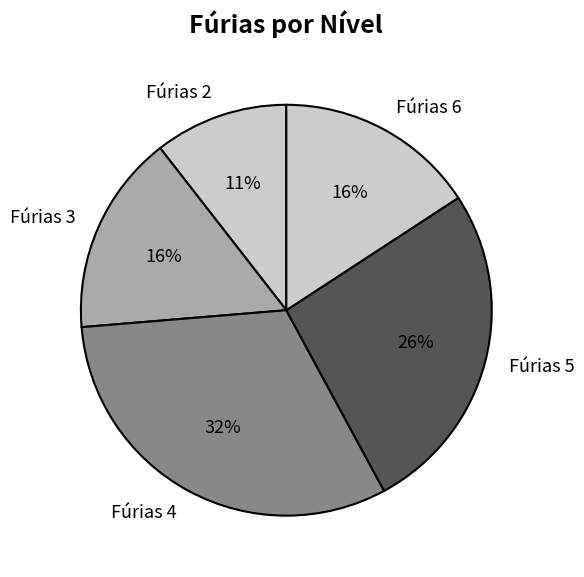

Which has a higher value, Fúrias 4 or Fúrias 5?

Fúrias 4